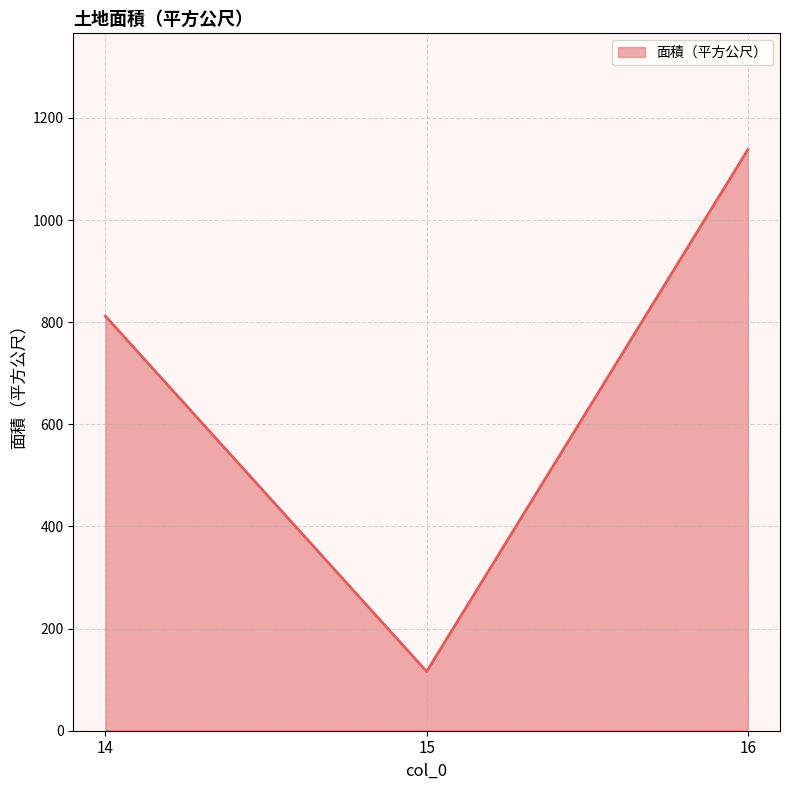

Read the value at 14, to the nearest 50.

800